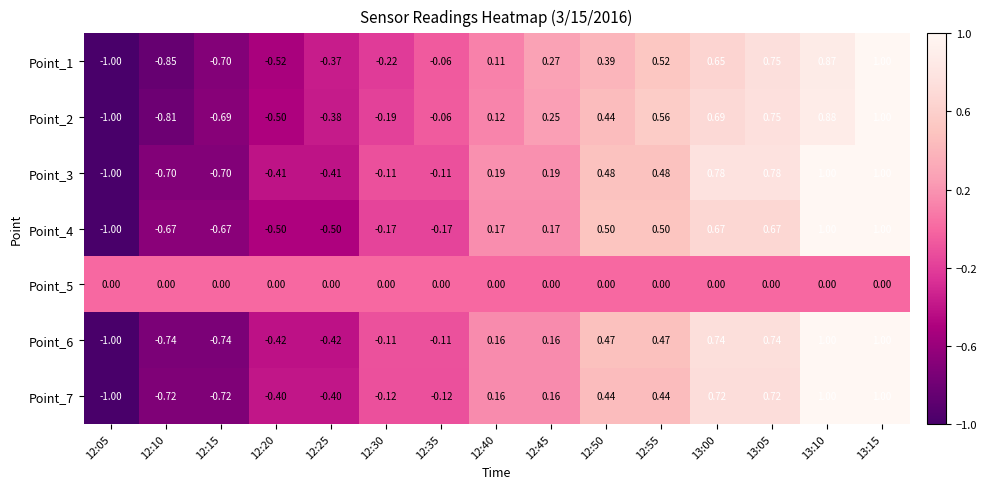

How many distinct data groups are displayed?

7